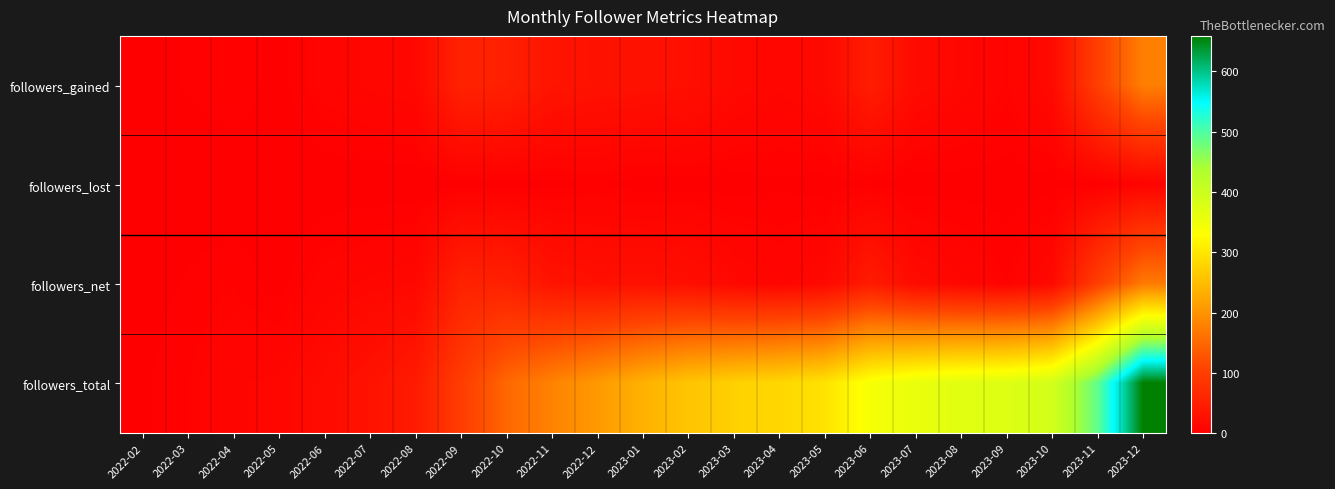

Count the number of categories in the chart.

23